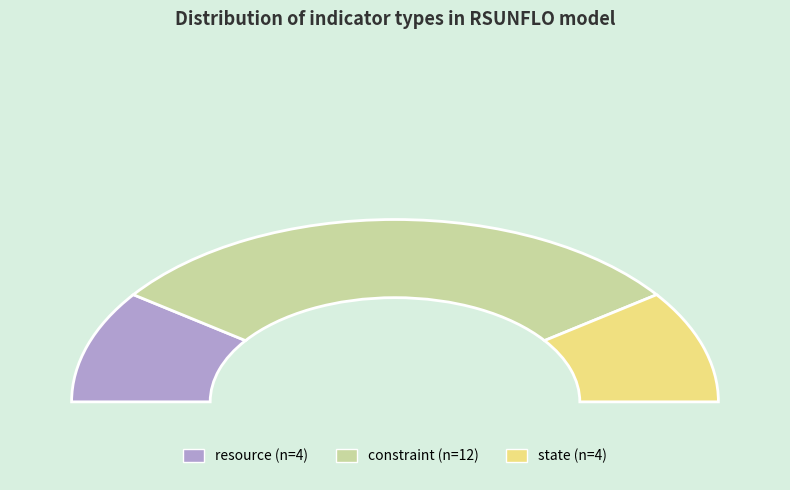

Rank the categories by value from highest to lowest.

constraint, resource, state